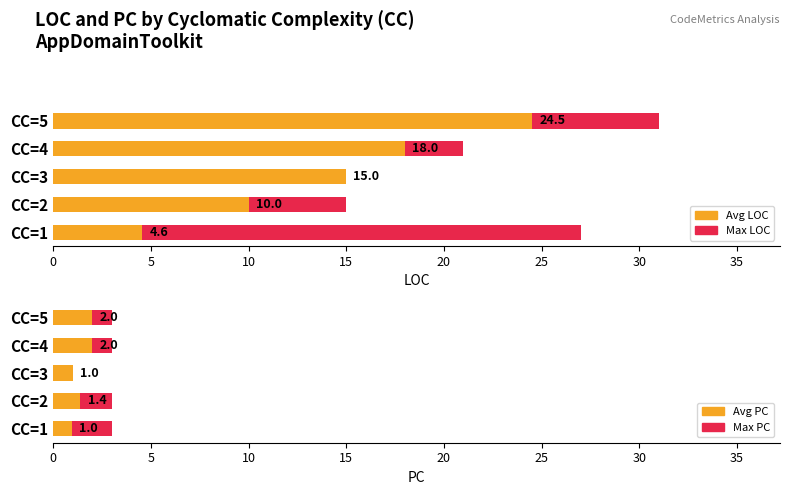

Reading left to right, what are all the values shown in this chart?

Max LOC: 0=27.0	5=15.0	10=15.0	15=21.0	20=31.0
Avg LOC: 0=4.6	5=10.0	10=15.0	15=18.0	20=24.5
Max PC: 0=3.0	5=3.0	10=1.0	15=3.0	20=3.0
Avg PC: 0=1.0	5=1.4	10=1.0	15=2.0	20=2.0